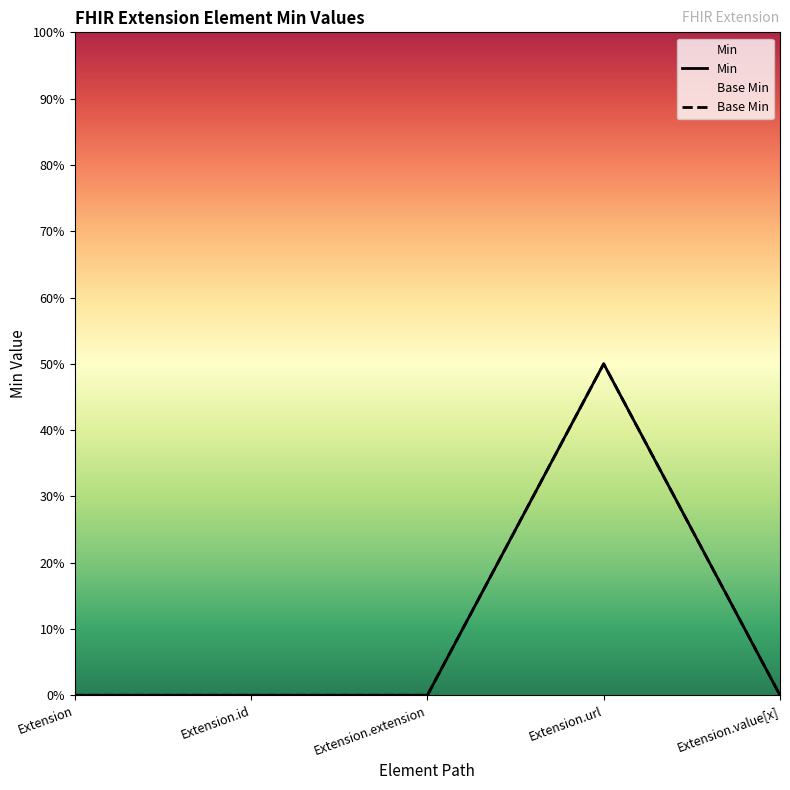

At which category is the sum across all series the highest?

Extension.url